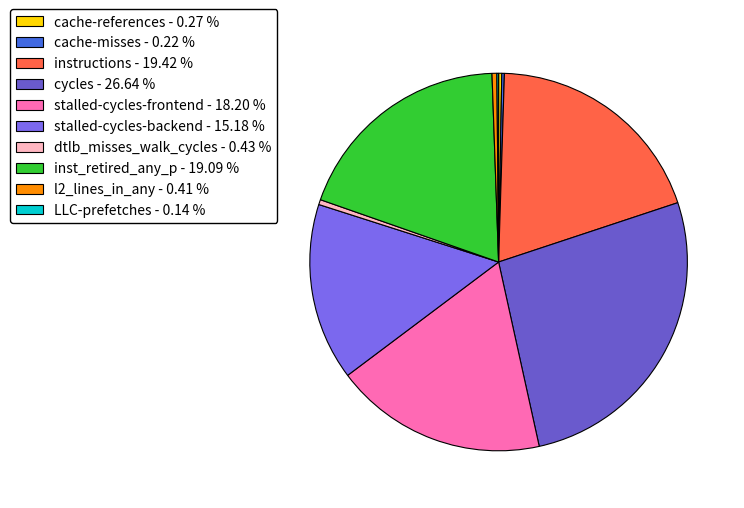

What is the ratio of the value at LLC-prefetches to the value at cache-references?

0.5